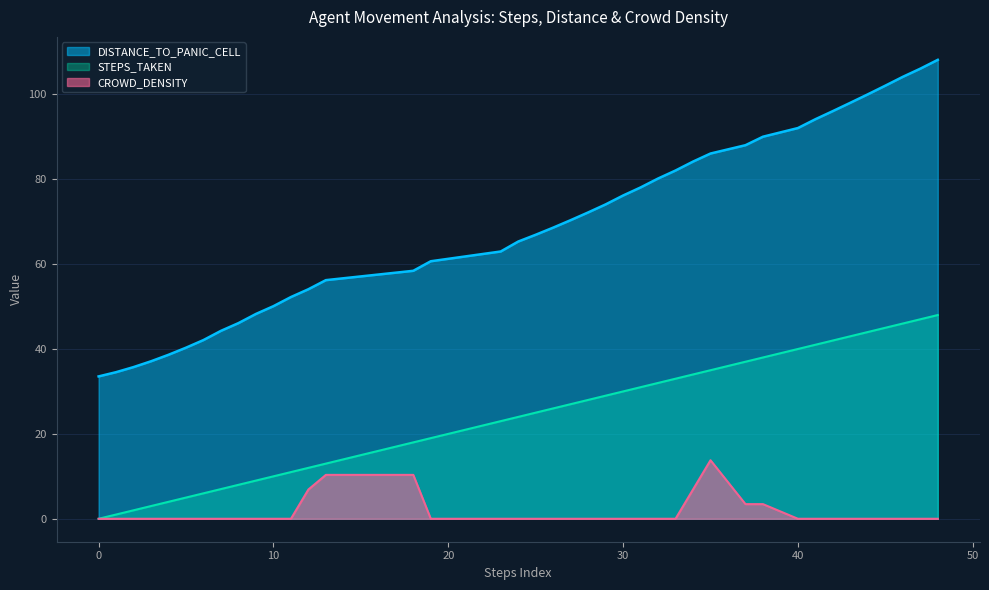

At which label does DISTANCE_TO_PANIC_CELL first exceed 70?

27